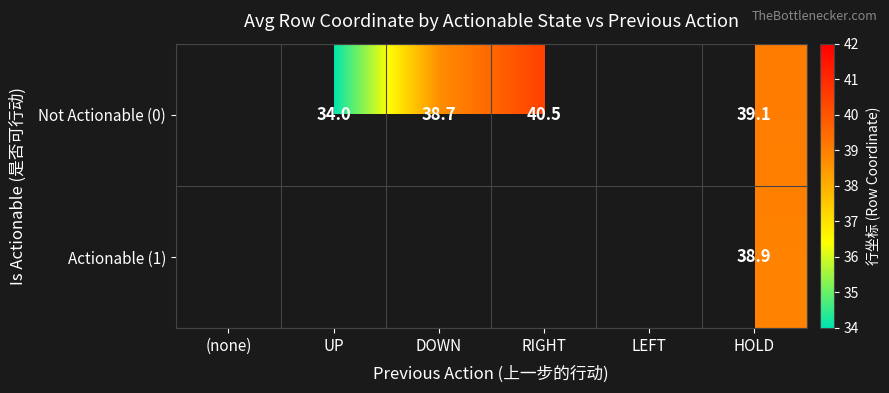

Is it true that Not Actionable (0) equals 39.1 at HOLD?

True